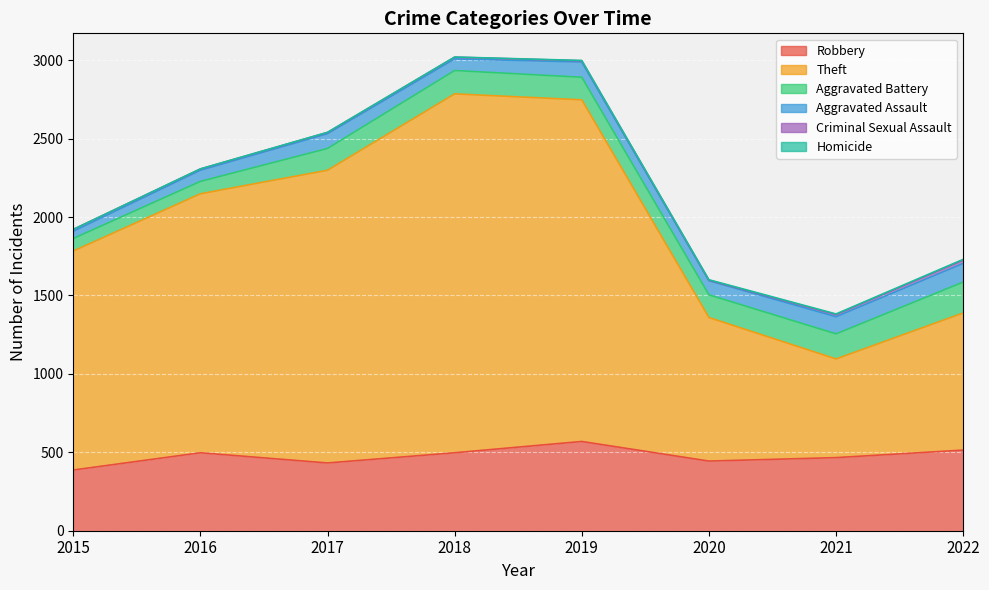

What is the total value across all series at 2021?

1382